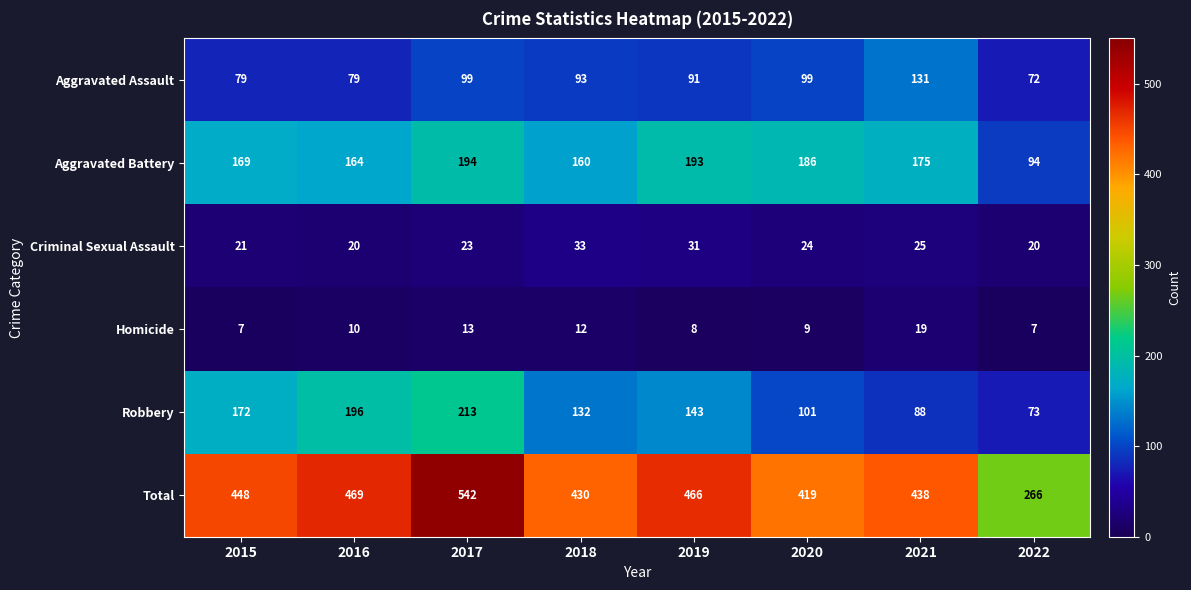

What is the approximate value of Homicide at 2016?

10